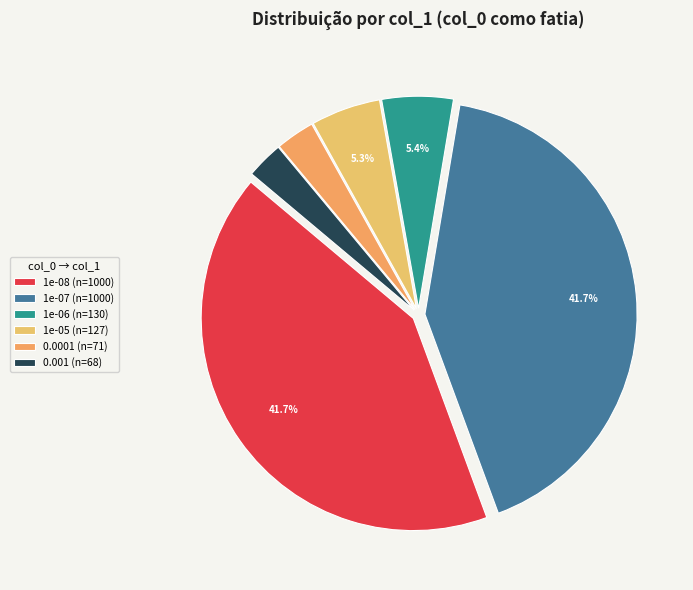

To the nearest percent, what is the average slice percentage?

17%